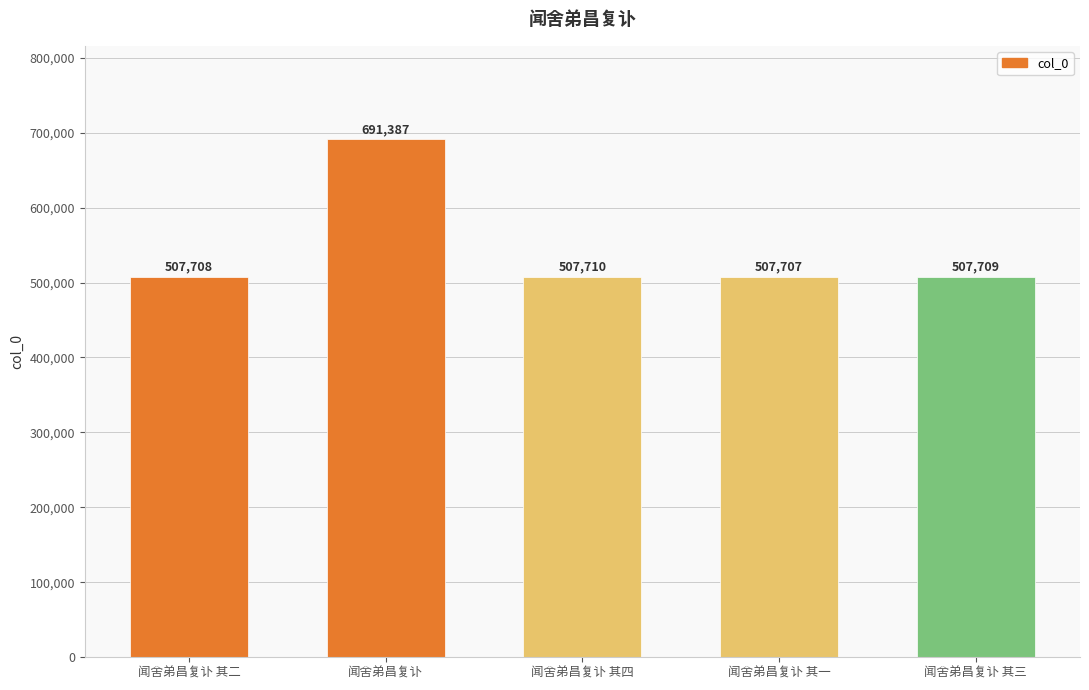

What is the difference between the second highest and minimum values?

3